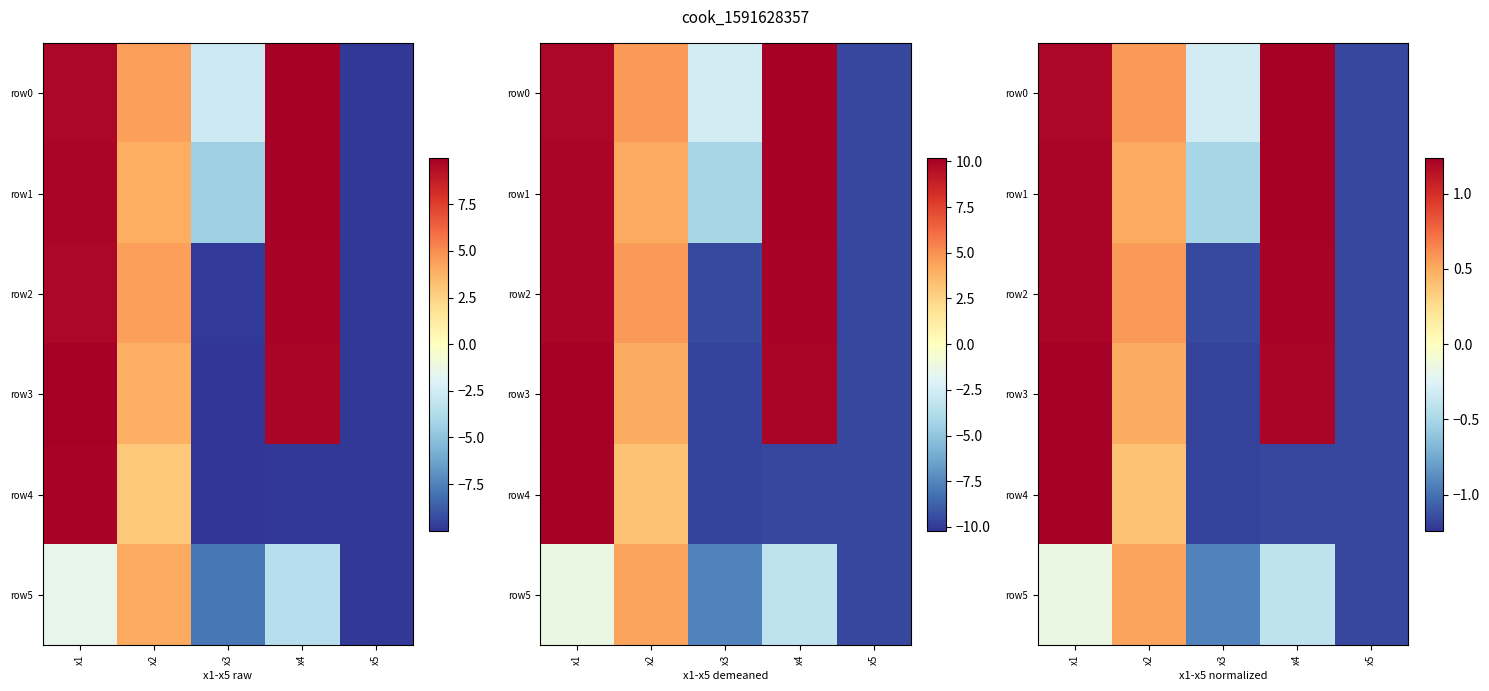

Which series has the largest total across all categories?

row0